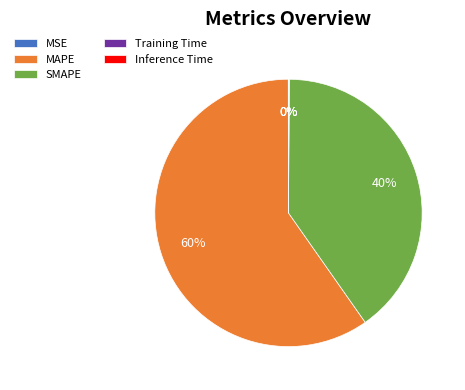

Which category has the biggest portion of the pie?

MAPE